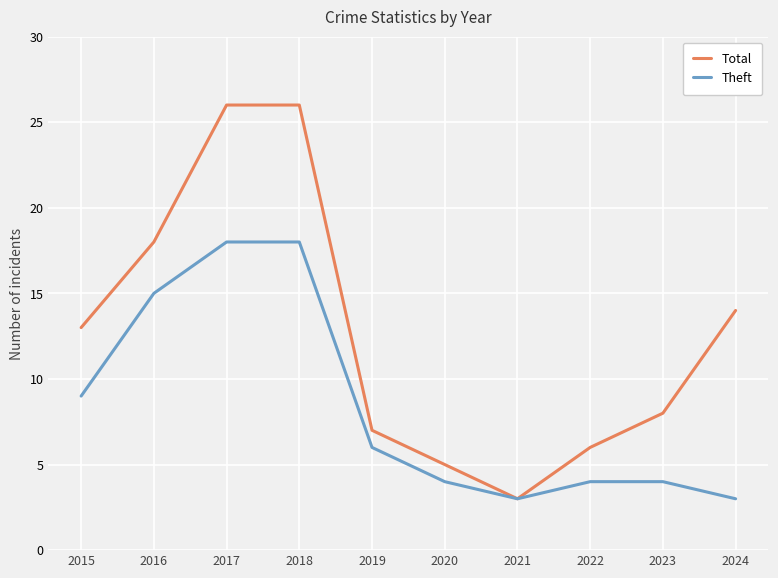

What is the difference between the Theft values at 2023 and 2017?

14